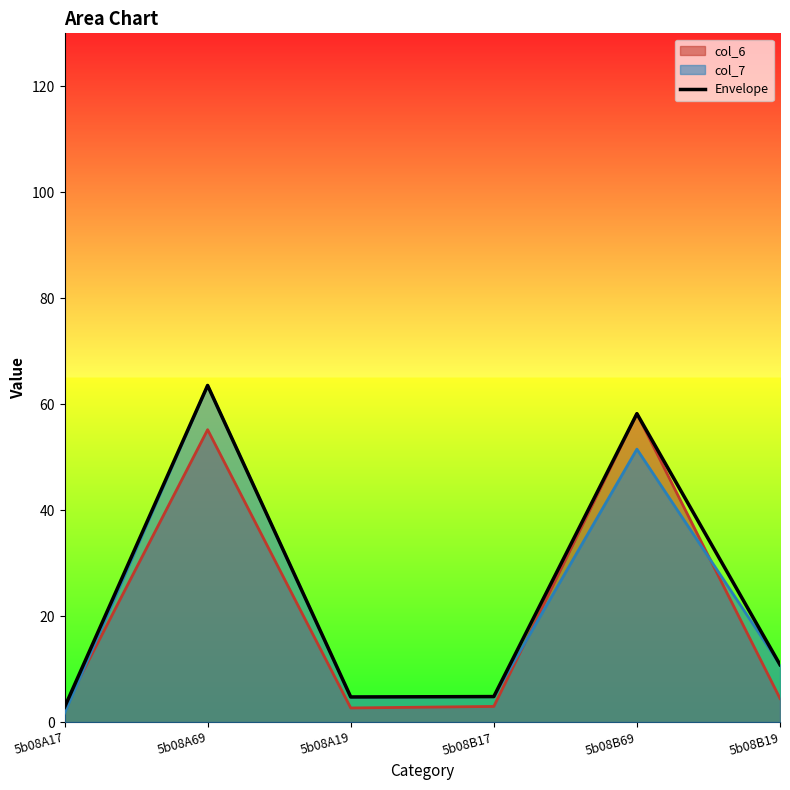

How many values are below 10?

3